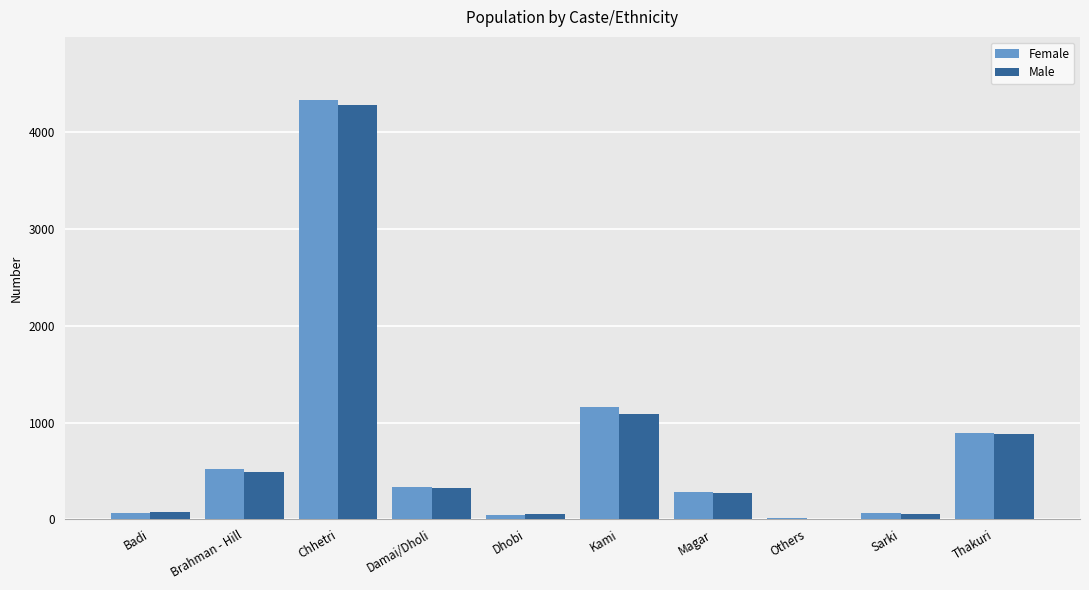

What is the highest value of the Female series?

4337